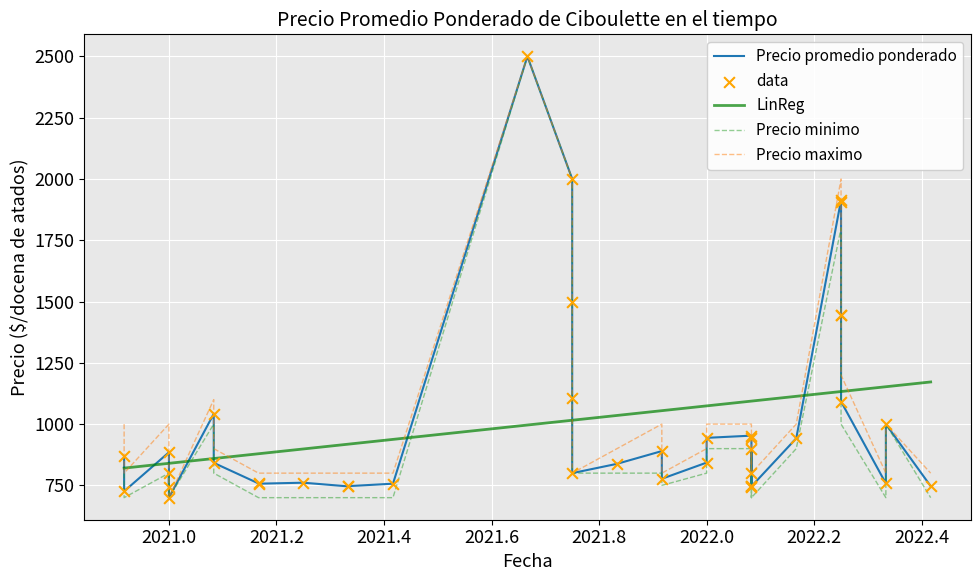

Is the value of Precio promedio ponderado at 2022-01-13 greater than the value of Precio maximo at 2020-12-09?

No